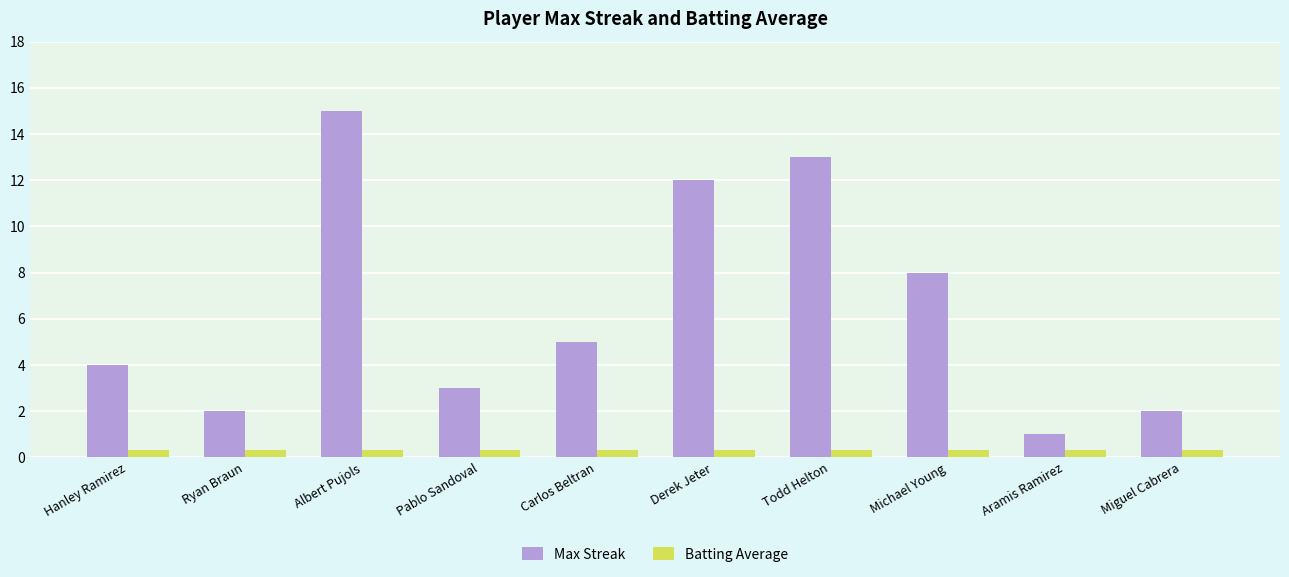

Between Hanley Ramirez and Albert Pujols, which series saw the biggest shift?

Max Streak